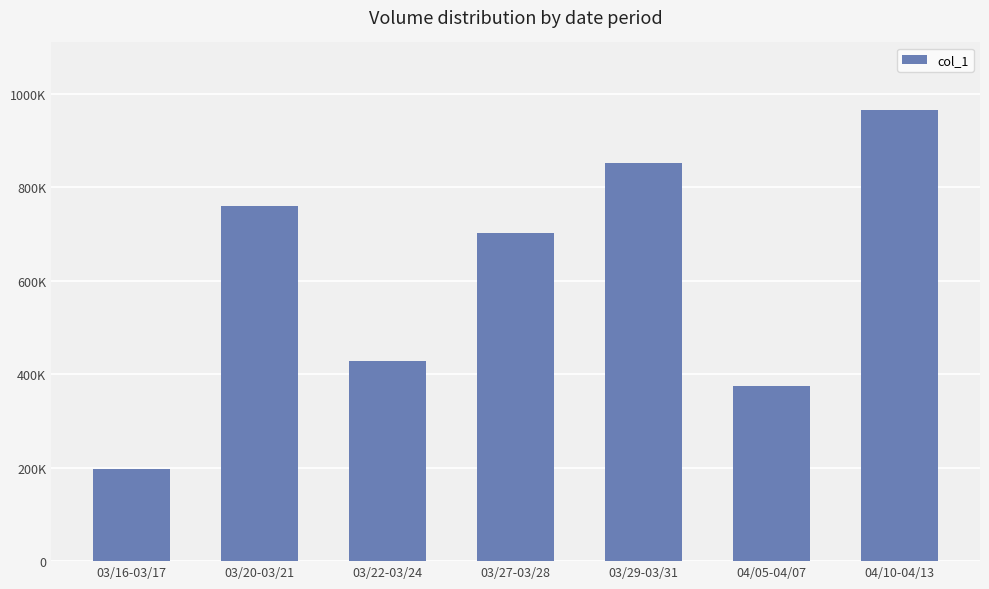

What is the sum of all values?

4279000